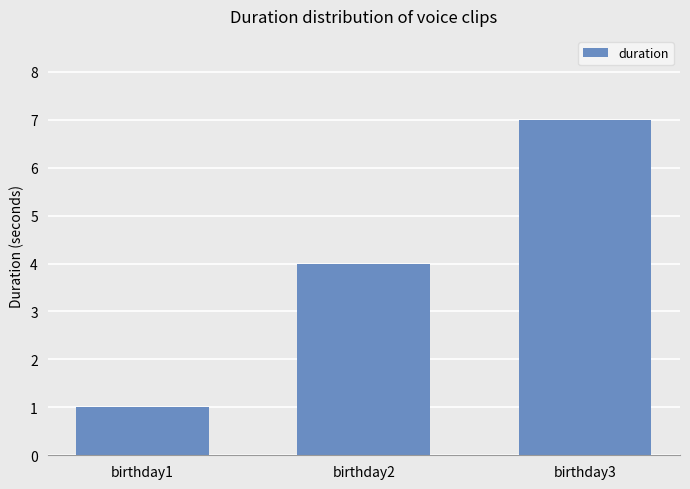

What is the sum of the values at birthday2 and birthday3?

11